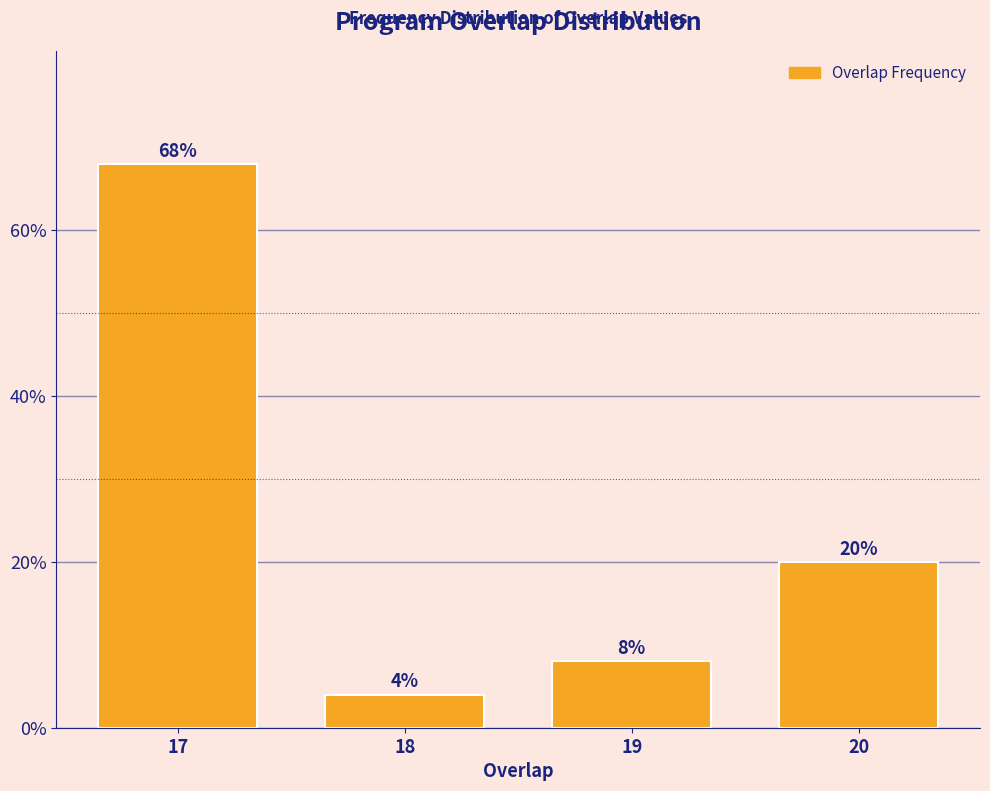

Does the chart contain any negative values?

No